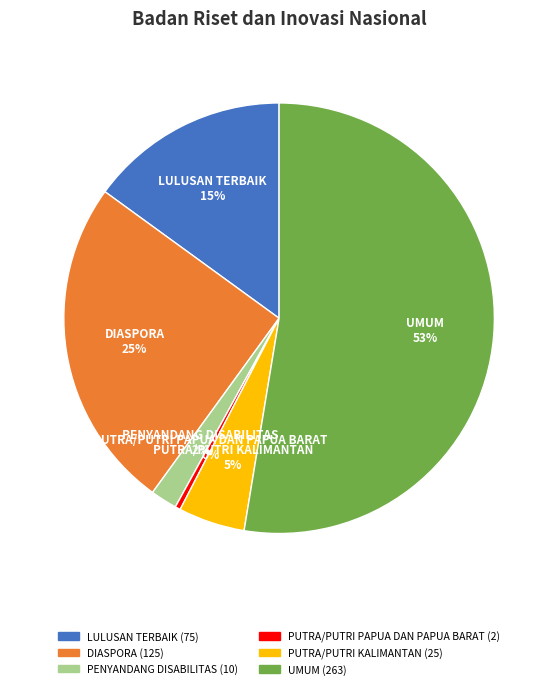

Approximately how many times larger is the value at DIASPORA compared to LULUSAN TERBAIK?

1.7